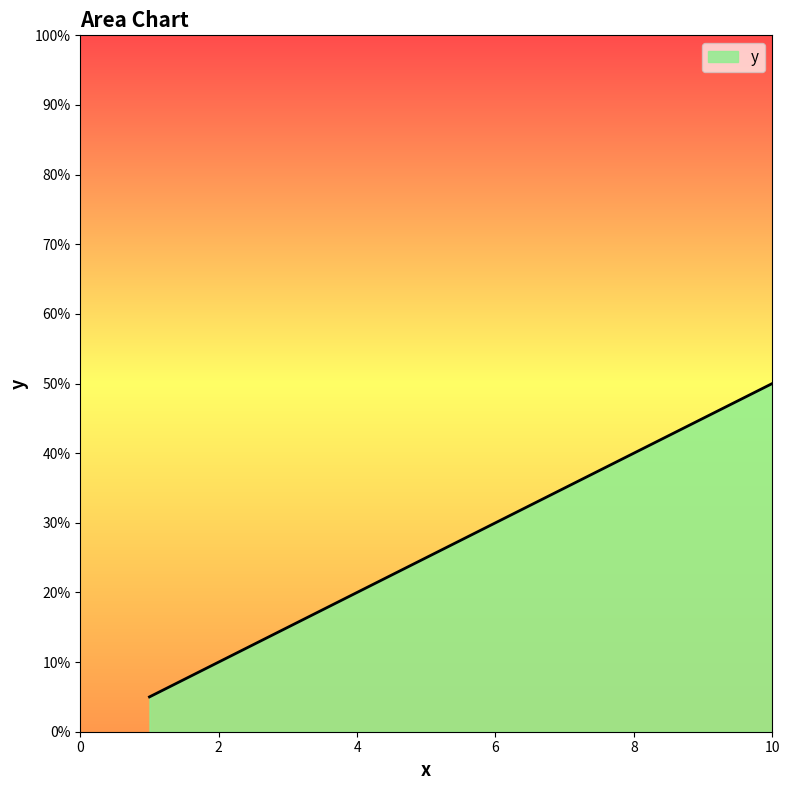

At which label does the data first exceed 30?

7